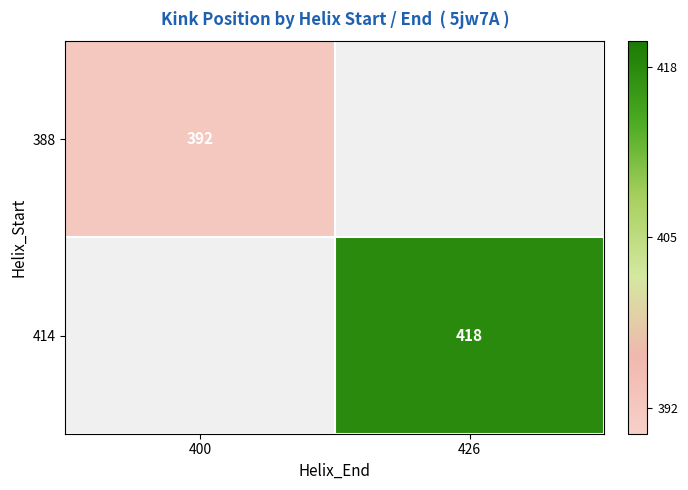

What is the maximum value for 388?

392.0